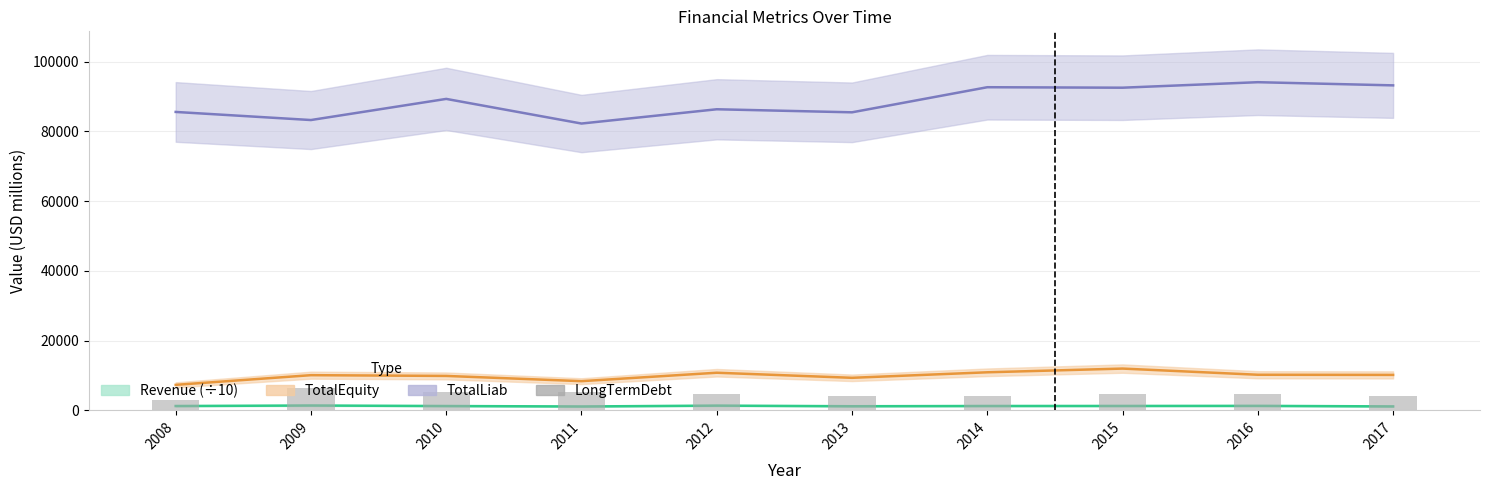

What is the difference between the values at 2009 and 2010?

873.5